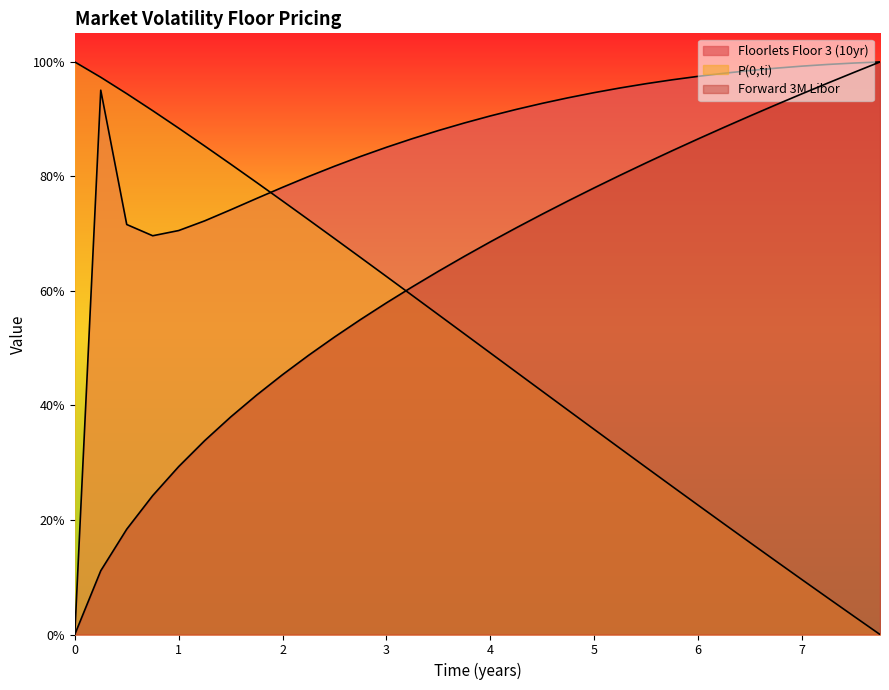

Which has a higher value, 4.0 or 6.5?

6.5